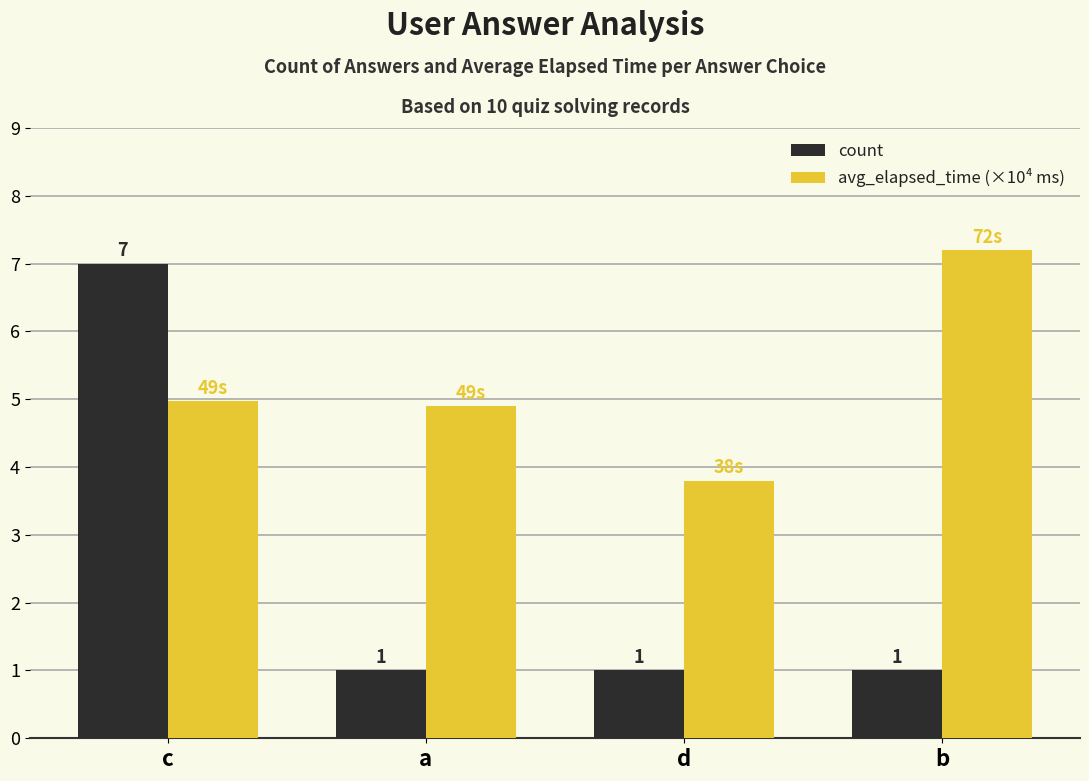

How many bars are there in total?

8